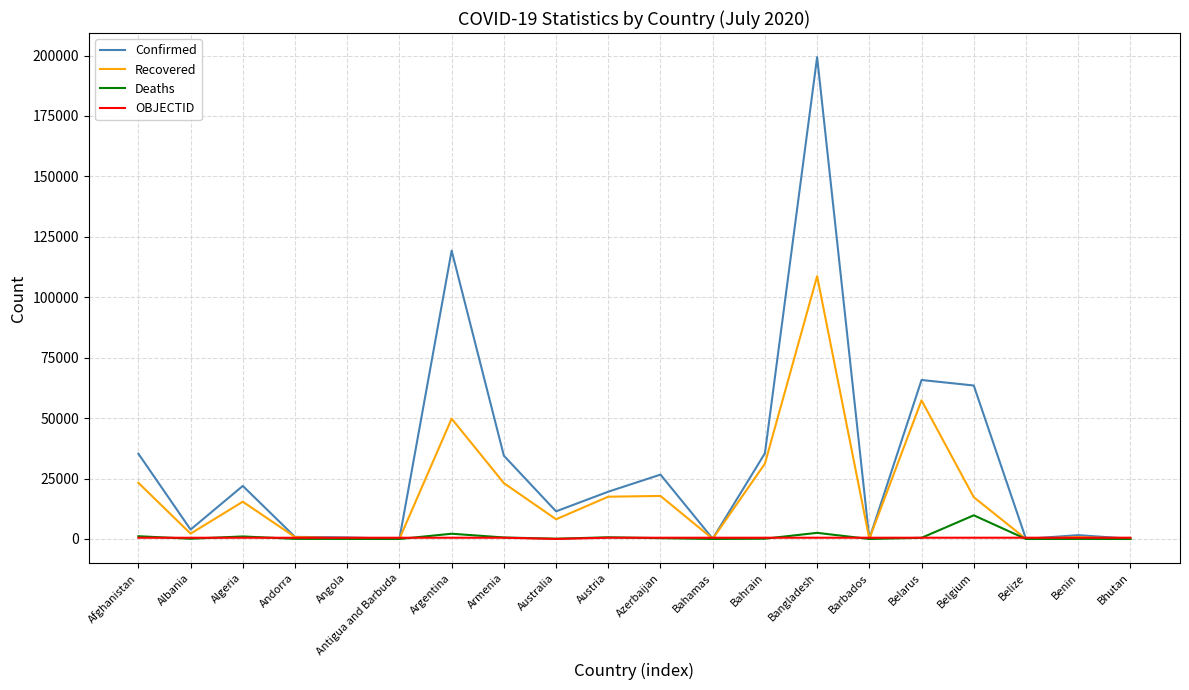

What position from the right is Afghanistan?

20